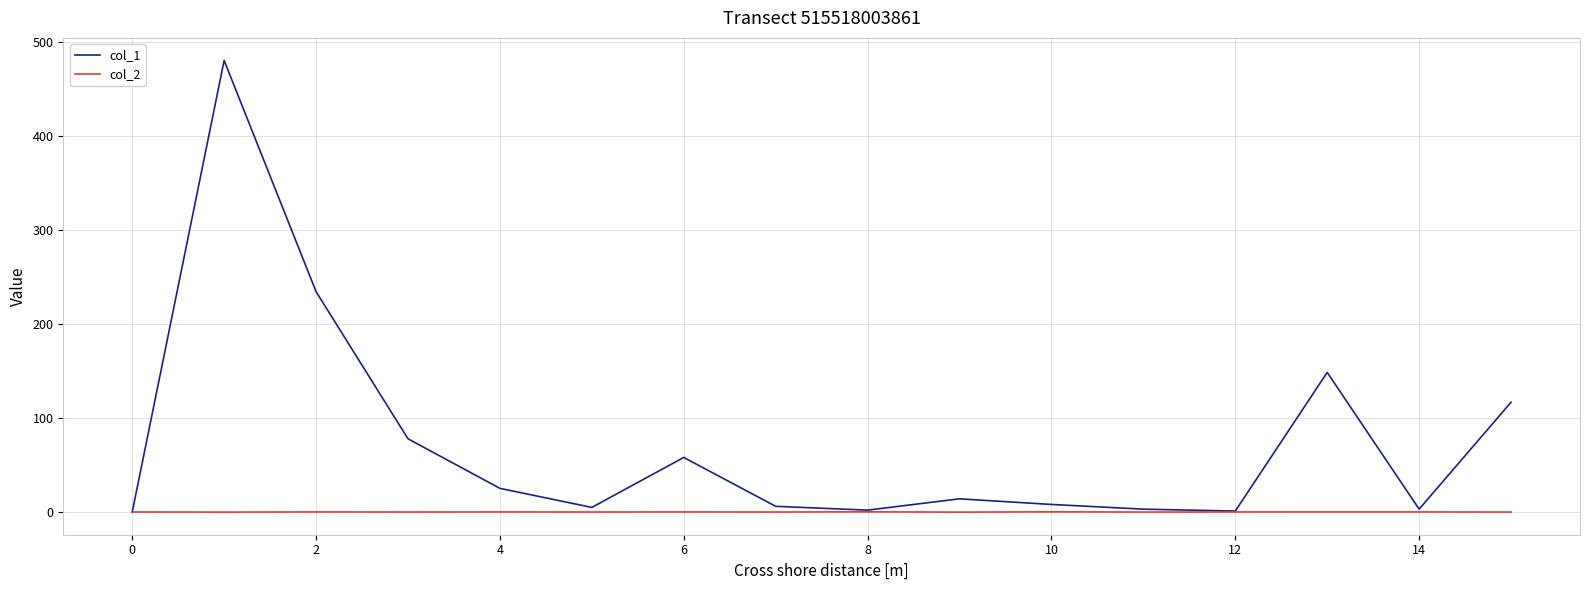

Which series has the largest range (max minus min)?

col_1